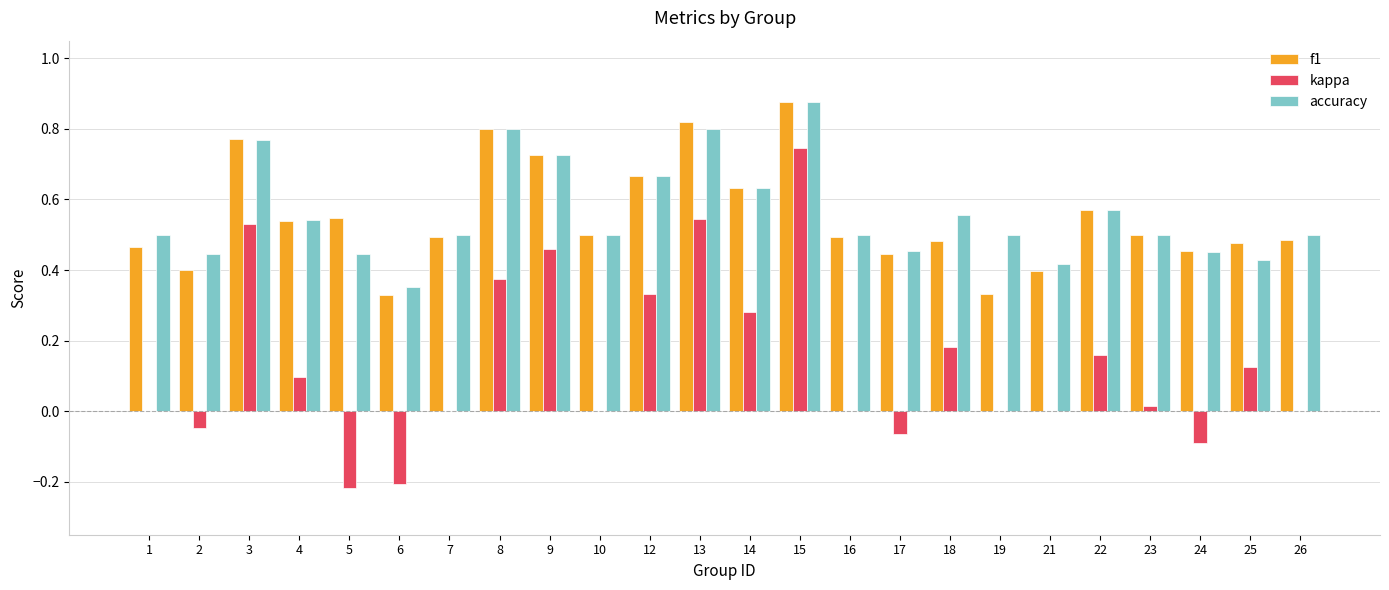

At which category does the chart reach its peak across all series?

15